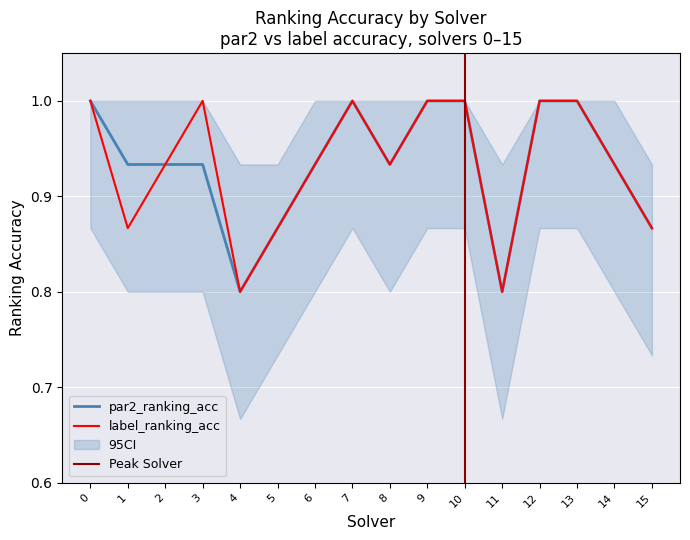

The label_ranking_acc series shows 1.0 at 3. True or false?

True